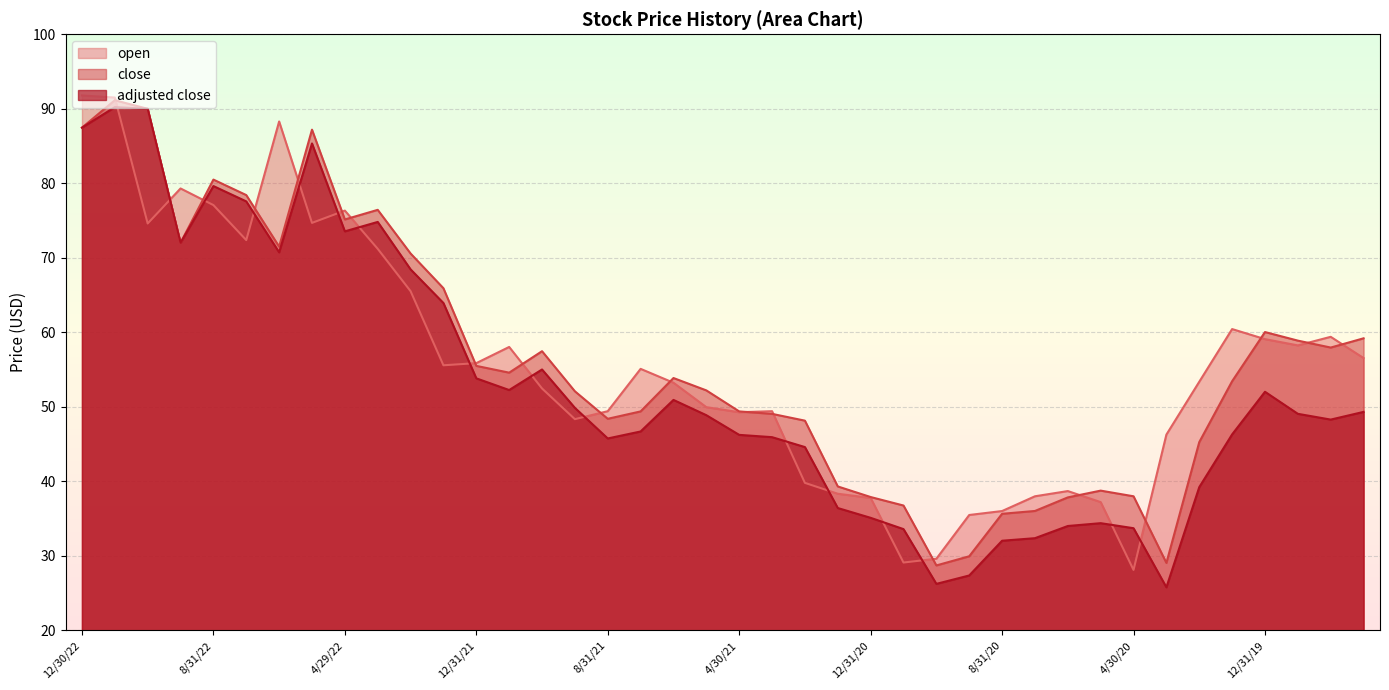

How many lines are shown in the chart?

3